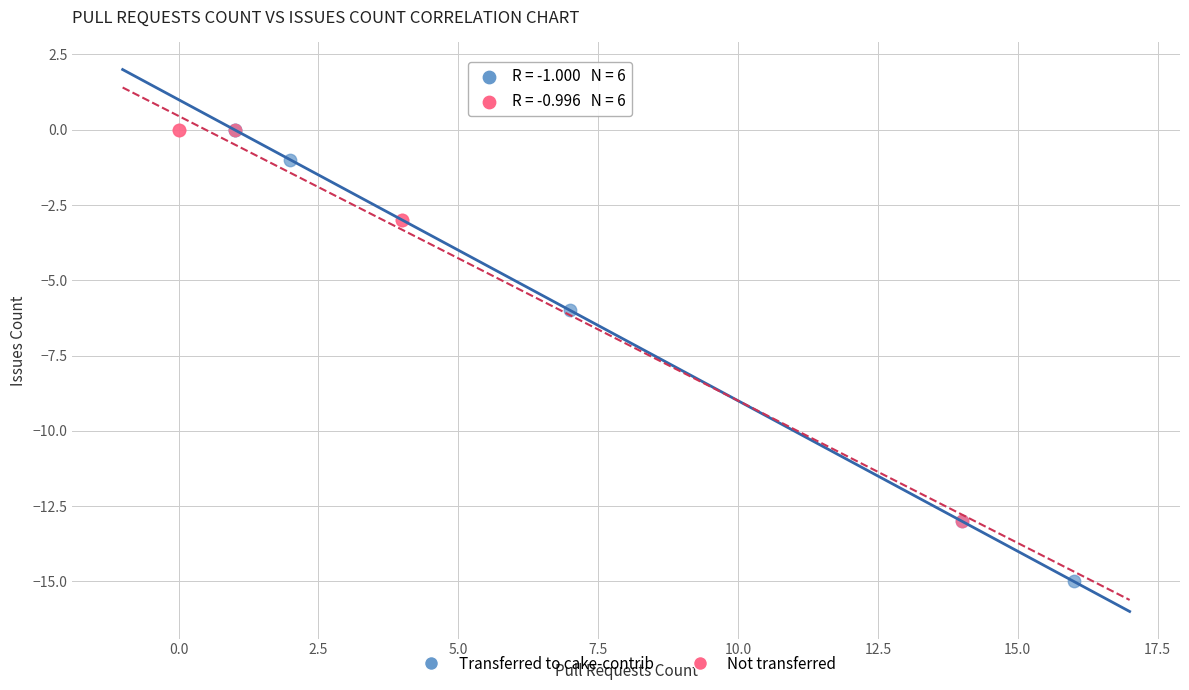

Which series reaches the minimum Y coordinate?

Transferred to cake-contrib